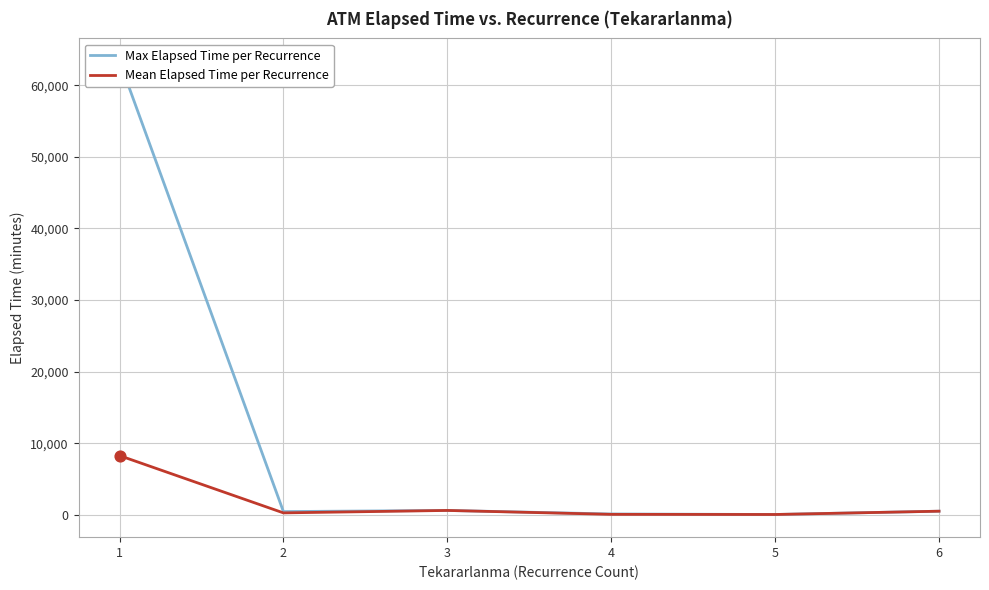

At which category is the sum across all series the highest?

1